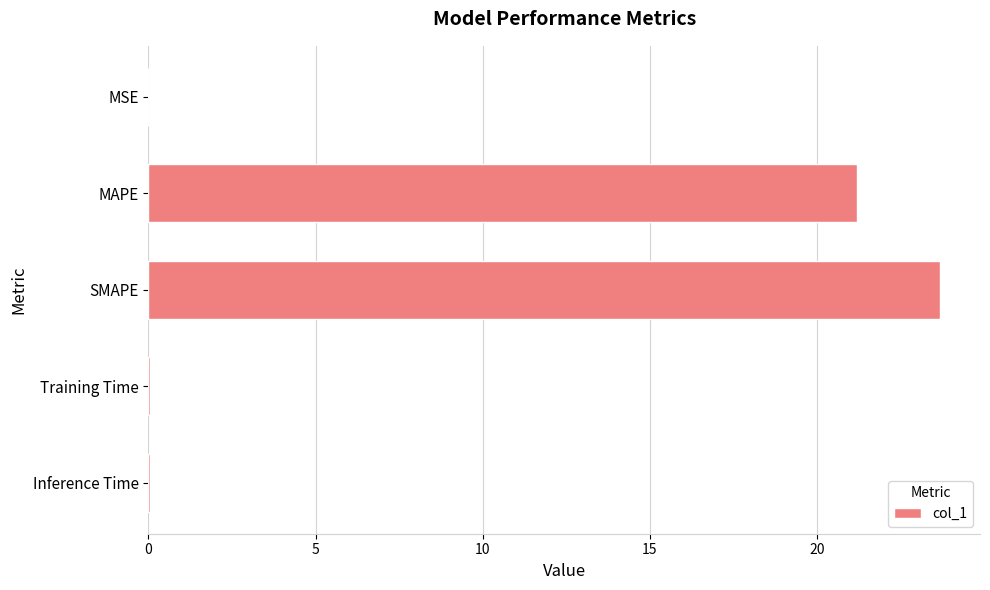

What is the sum of all values?

44.9